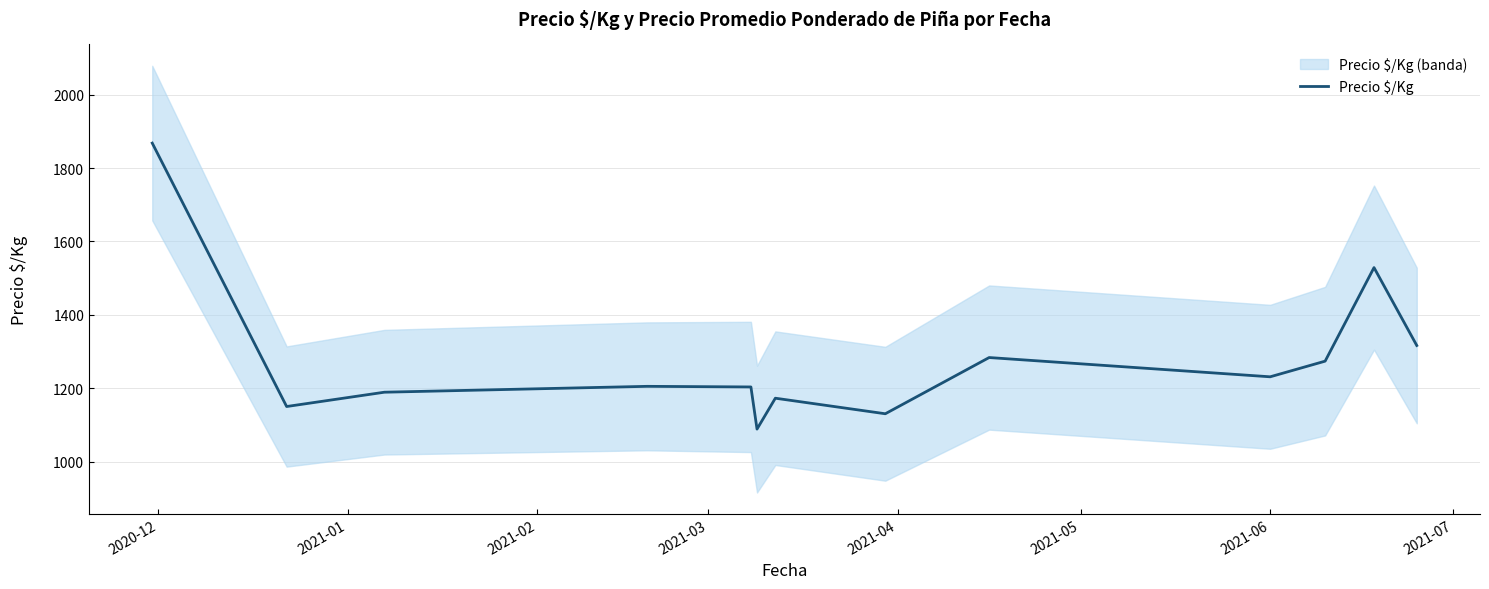

What is the value of the 1st point from the left?

1868.0